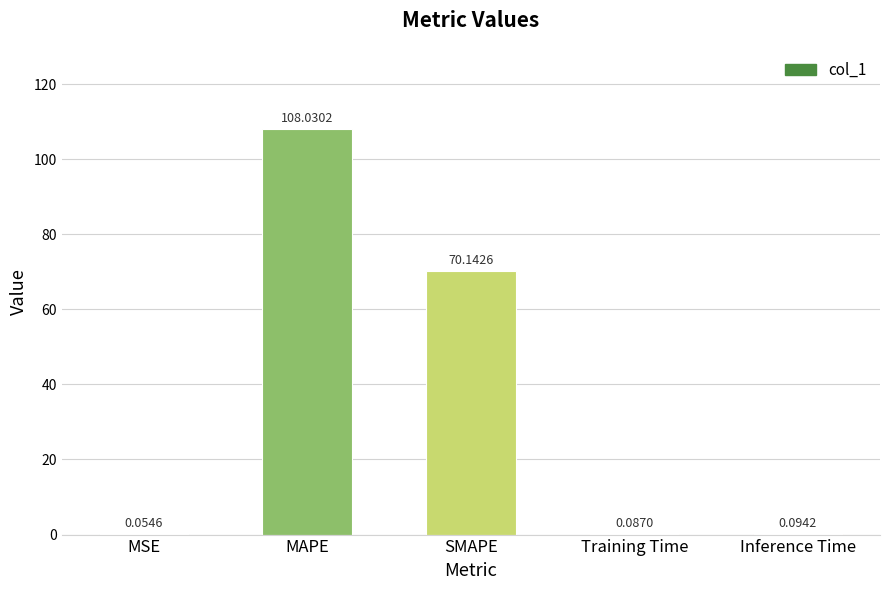

What is the sum of all values?

178.4